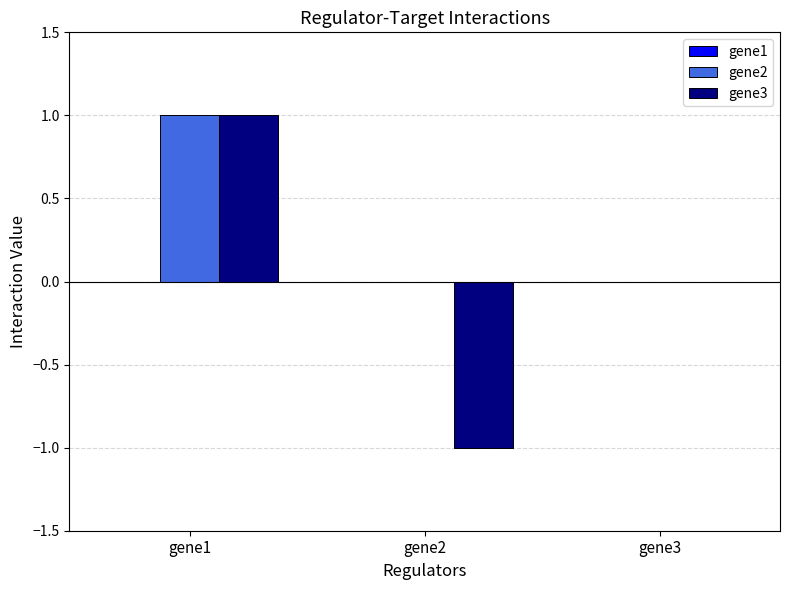

True or false: gene2 has a value of 0 at gene3.

True